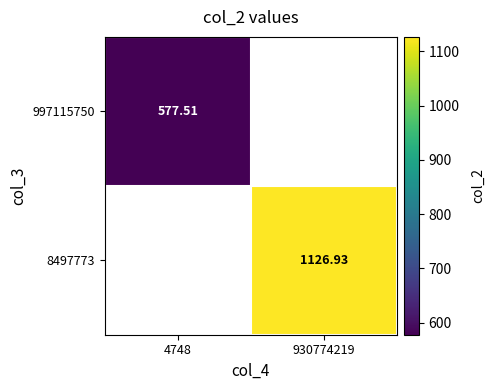

Which category has the highest value in the 997115750 series?

4748